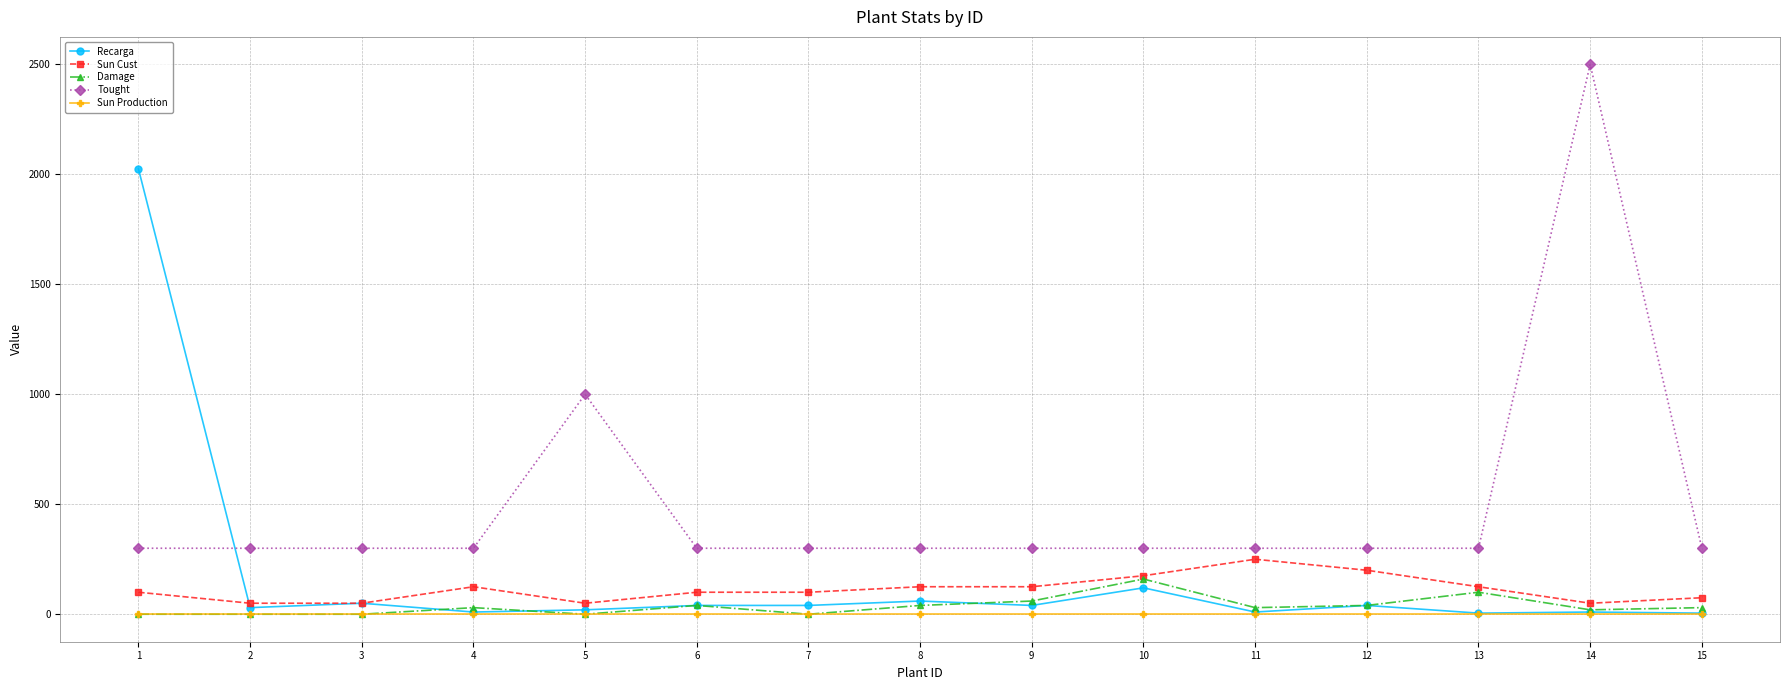

The Tought series shows 132 at 2. True or false?

False